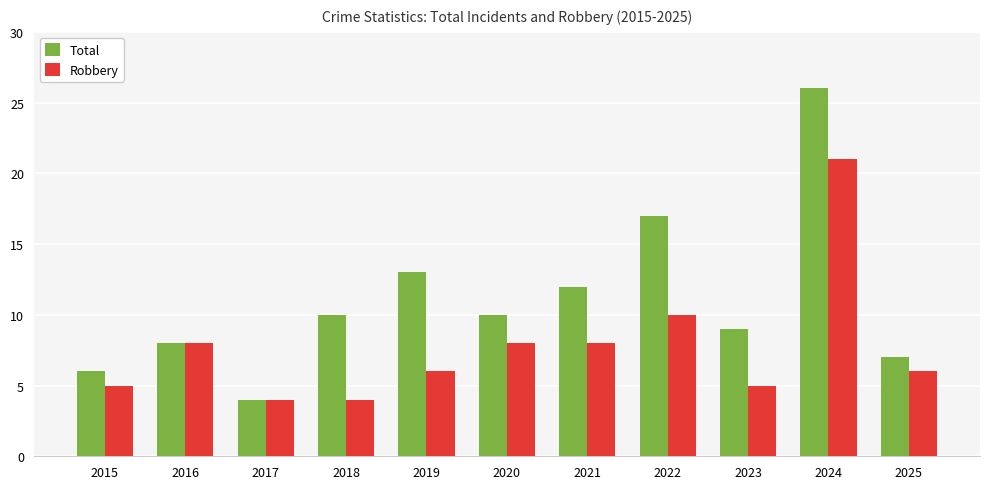

Rank the series by their maximum value, from lowest to highest.

Robbery, Total